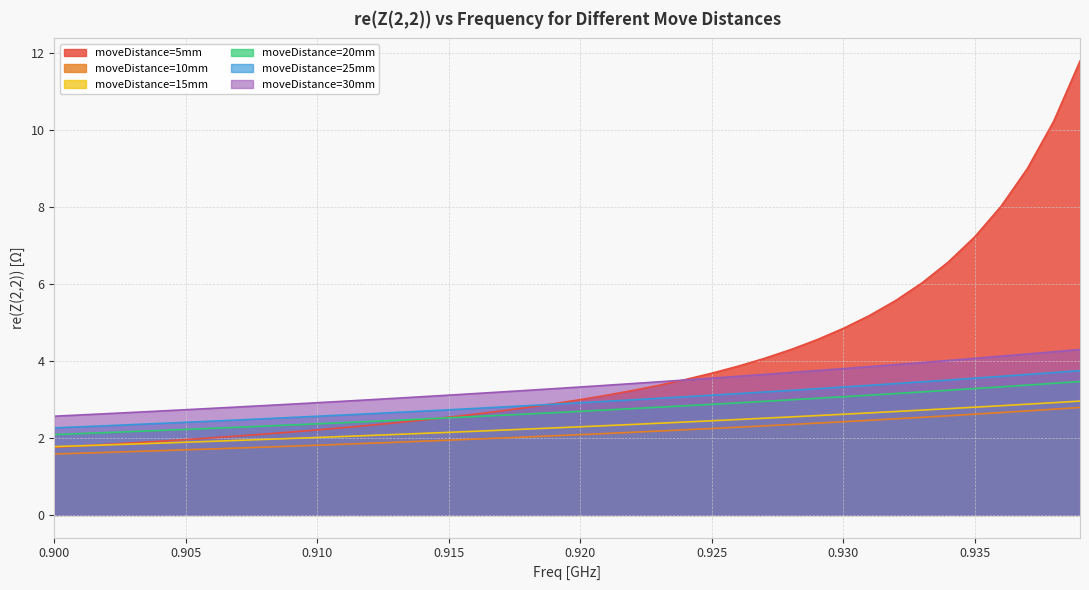

The 30mm series shows 3.5 at 0.923. True or false?

True